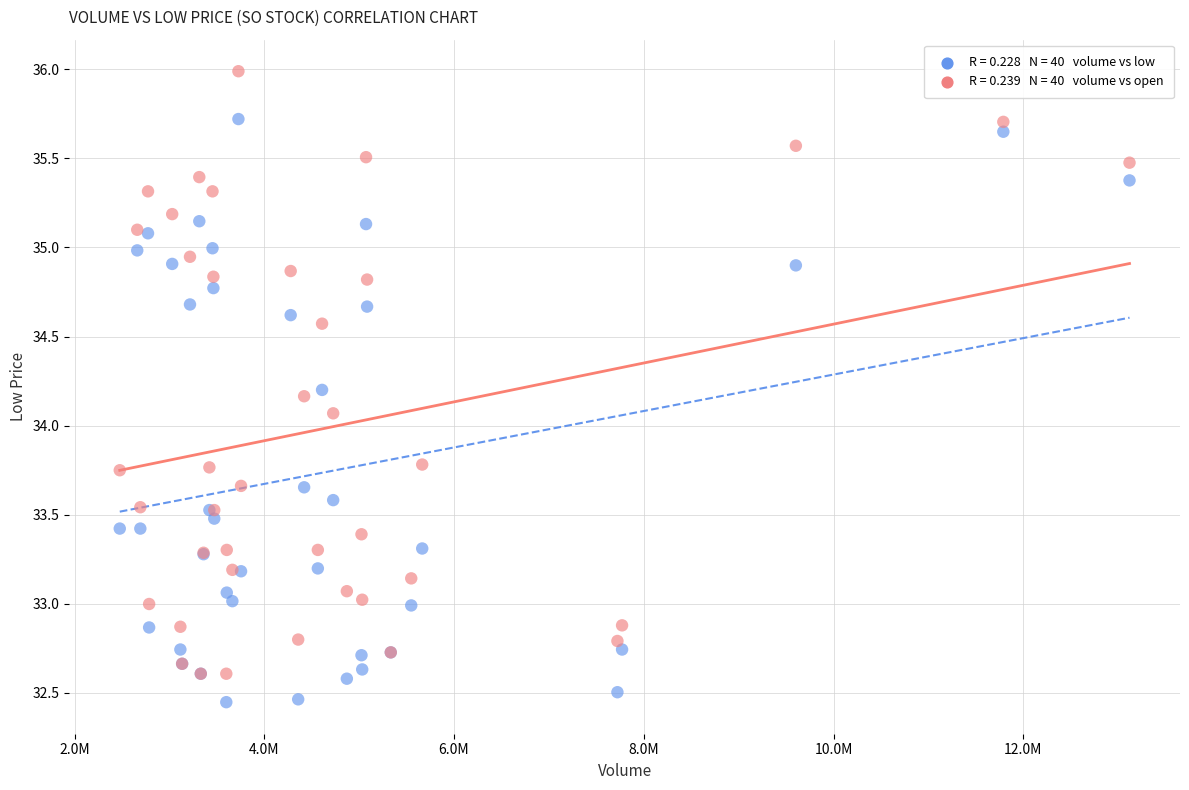

Across all series, what Y value is closest to 34?

34.1